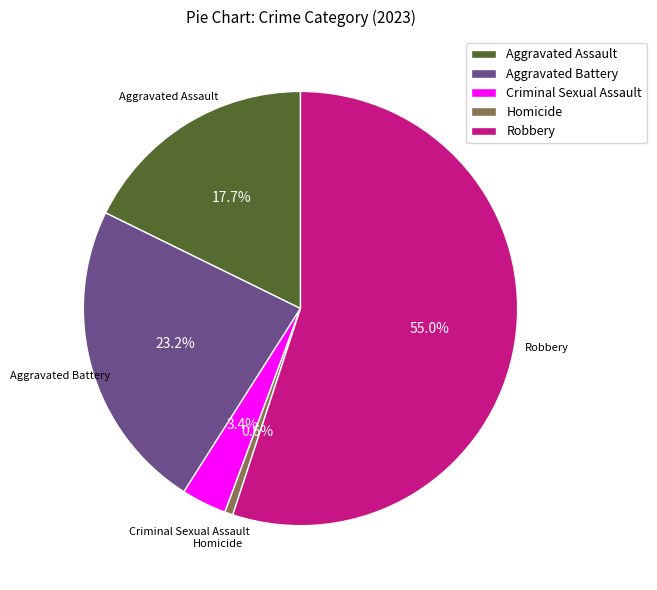

Is there a majority slice in this chart?

Yes